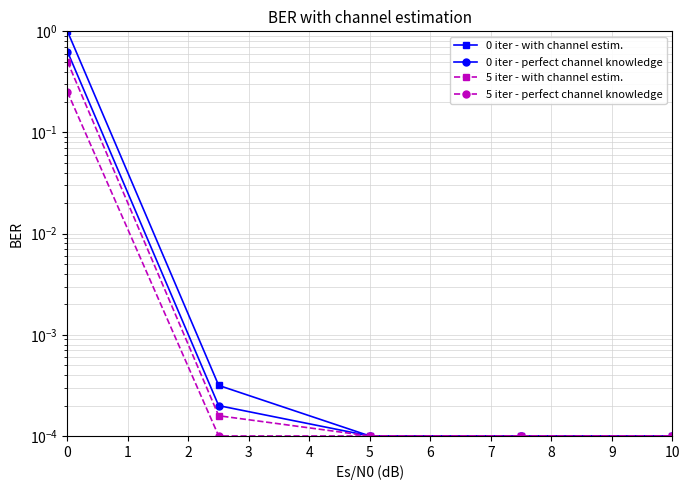

Reading right to left, what are all the values shown in this chart?

0 iter - with channel estim.: 0.0	0.0	0.0	0.0	1.0
0 iter - perfect channel knowledge: 0.0	0.0	0.0	0.0	0.6
5 iter - with channel estim.: 0.0	0.0	0.0	0.0	0.5
5 iter - perfect channel knowledge: 0.0	0.0	0.0	0.0	0.3